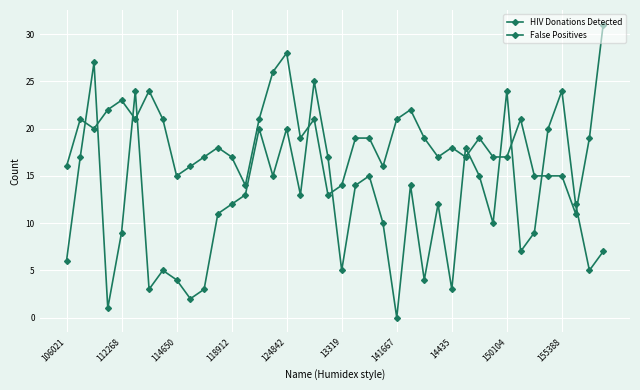

How many series are shown in this chart?

2